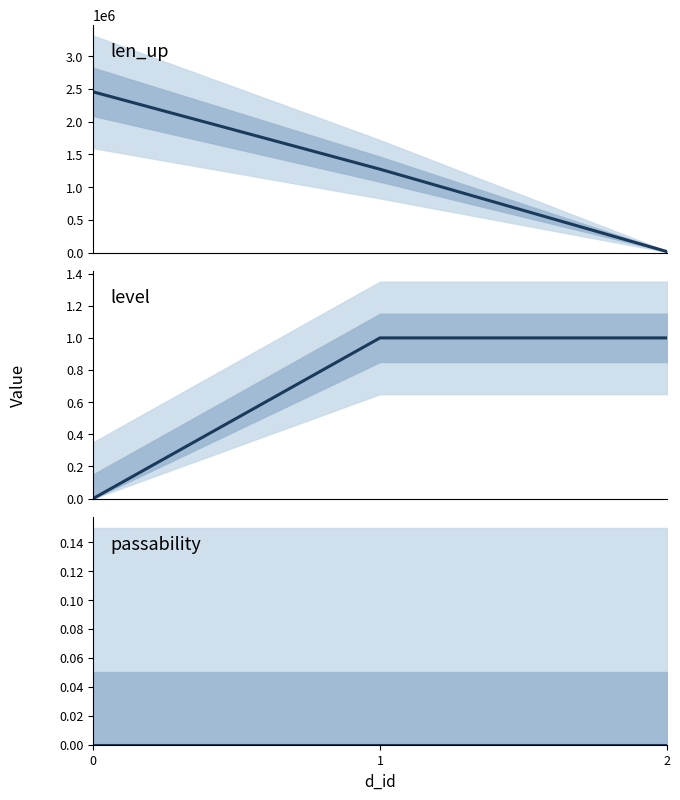

Which series has the widest spread of values?

len_up